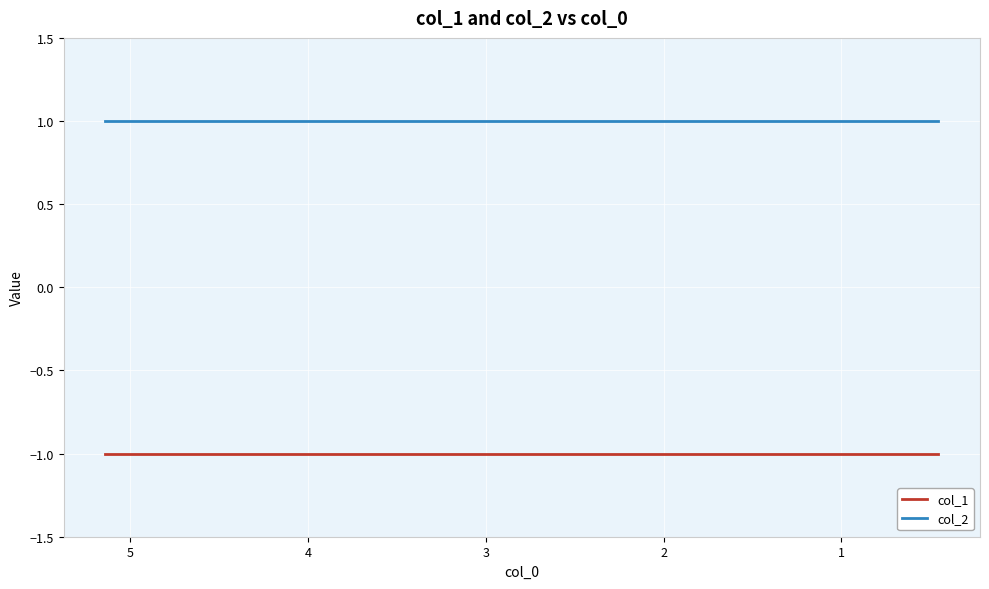

Is the value of col_1 at 0 greater than the value of col_2 at 5?

No